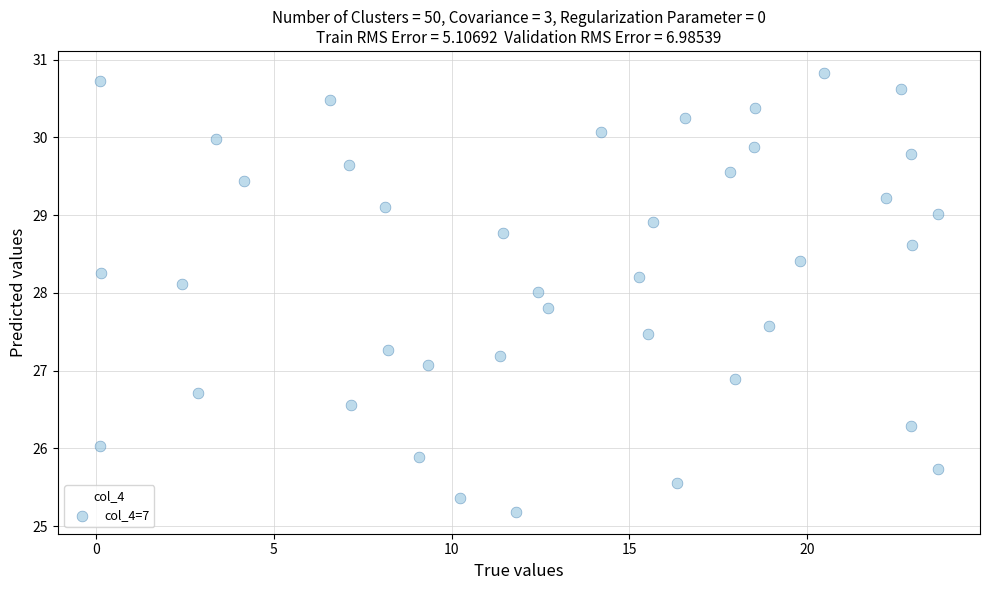

What is the range of X values (max minus min)?

23.6